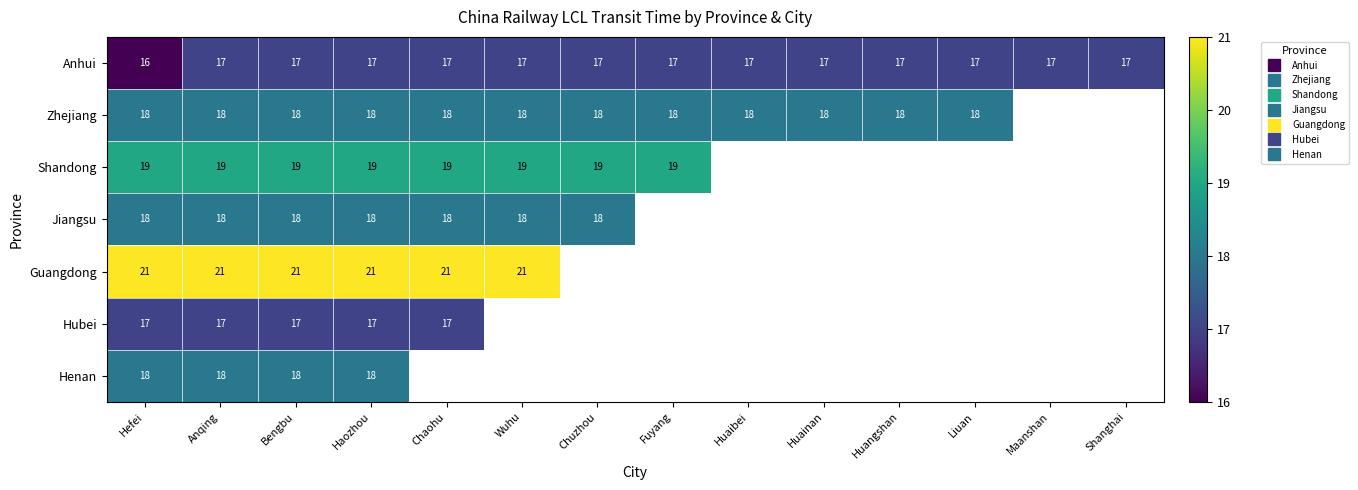

Is the value of Shandong at Huaibei greater than the value of Hubei at Hefei?

No